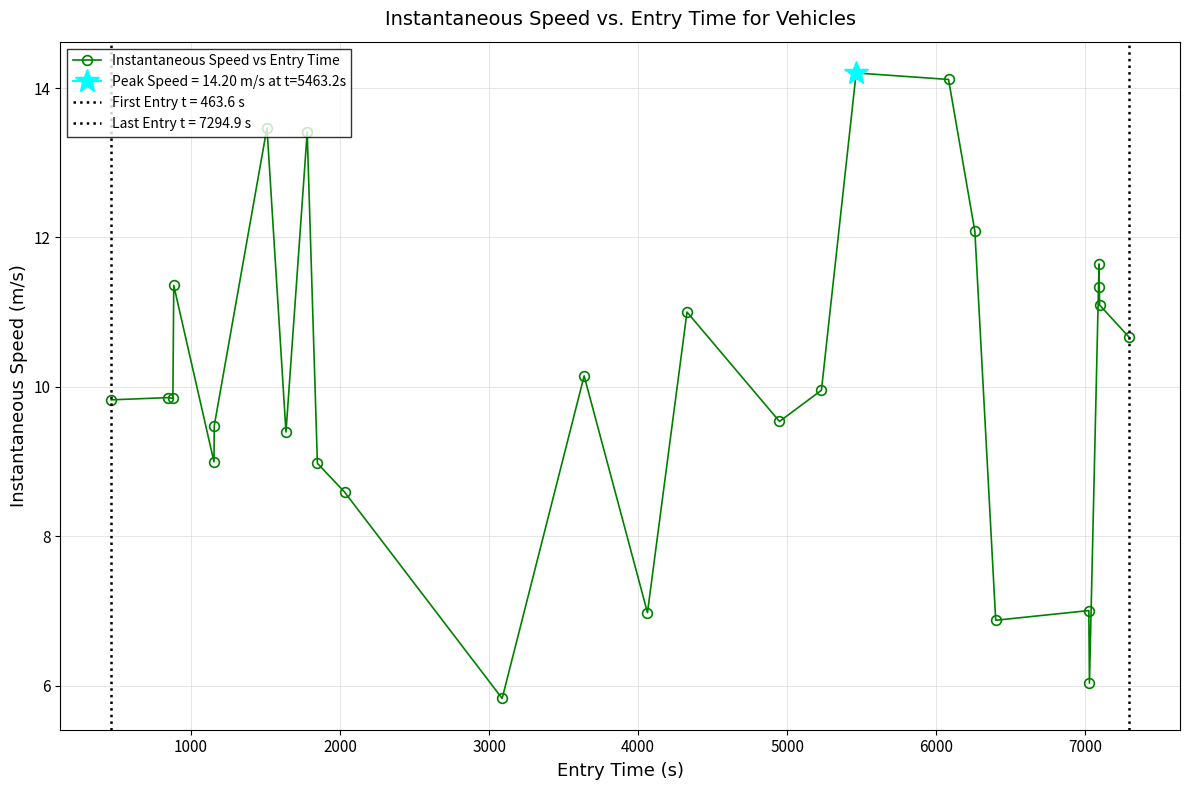

What is the greatest value displayed?

14.2